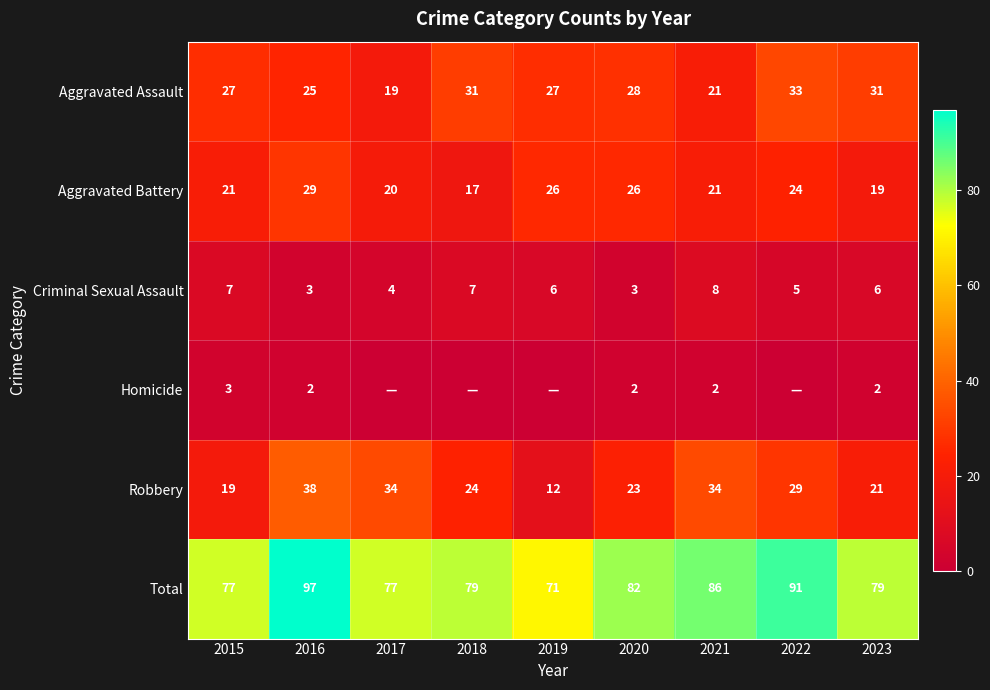

At which label is Robbery closest to 25?

2018